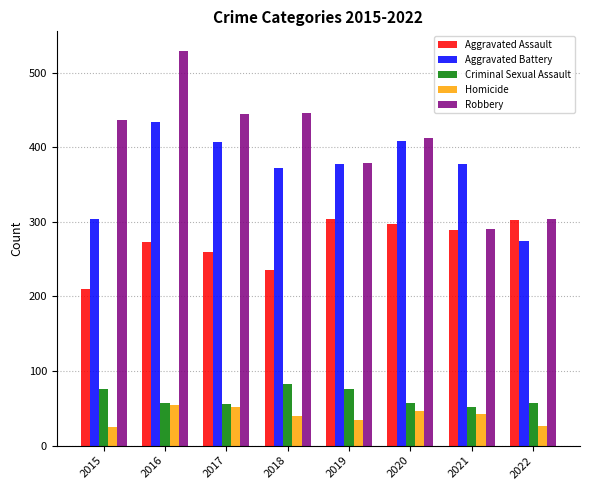

Rank the series by their maximum value, from lowest to highest.

Homicide, Criminal Sexual Assault, Aggravated Assault, Aggravated Battery, Robbery